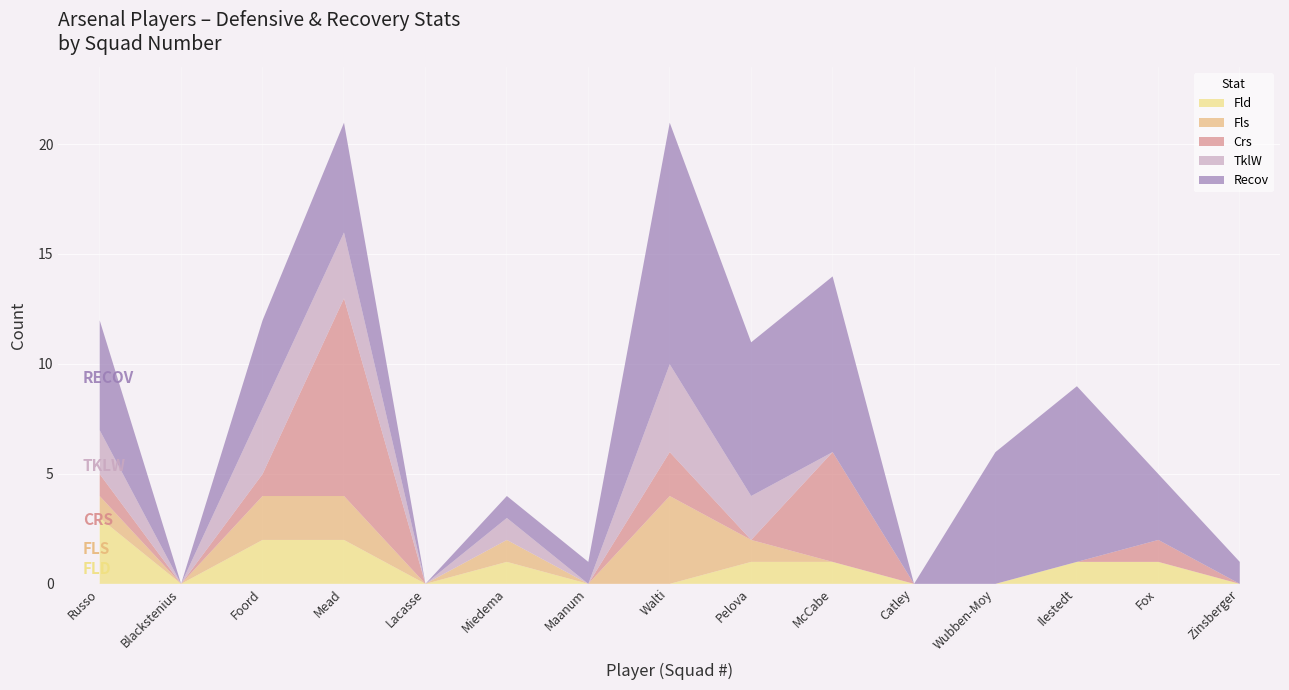

What are all the series names shown in the legend?

Fld, Fls, Crs, TklW, Recov